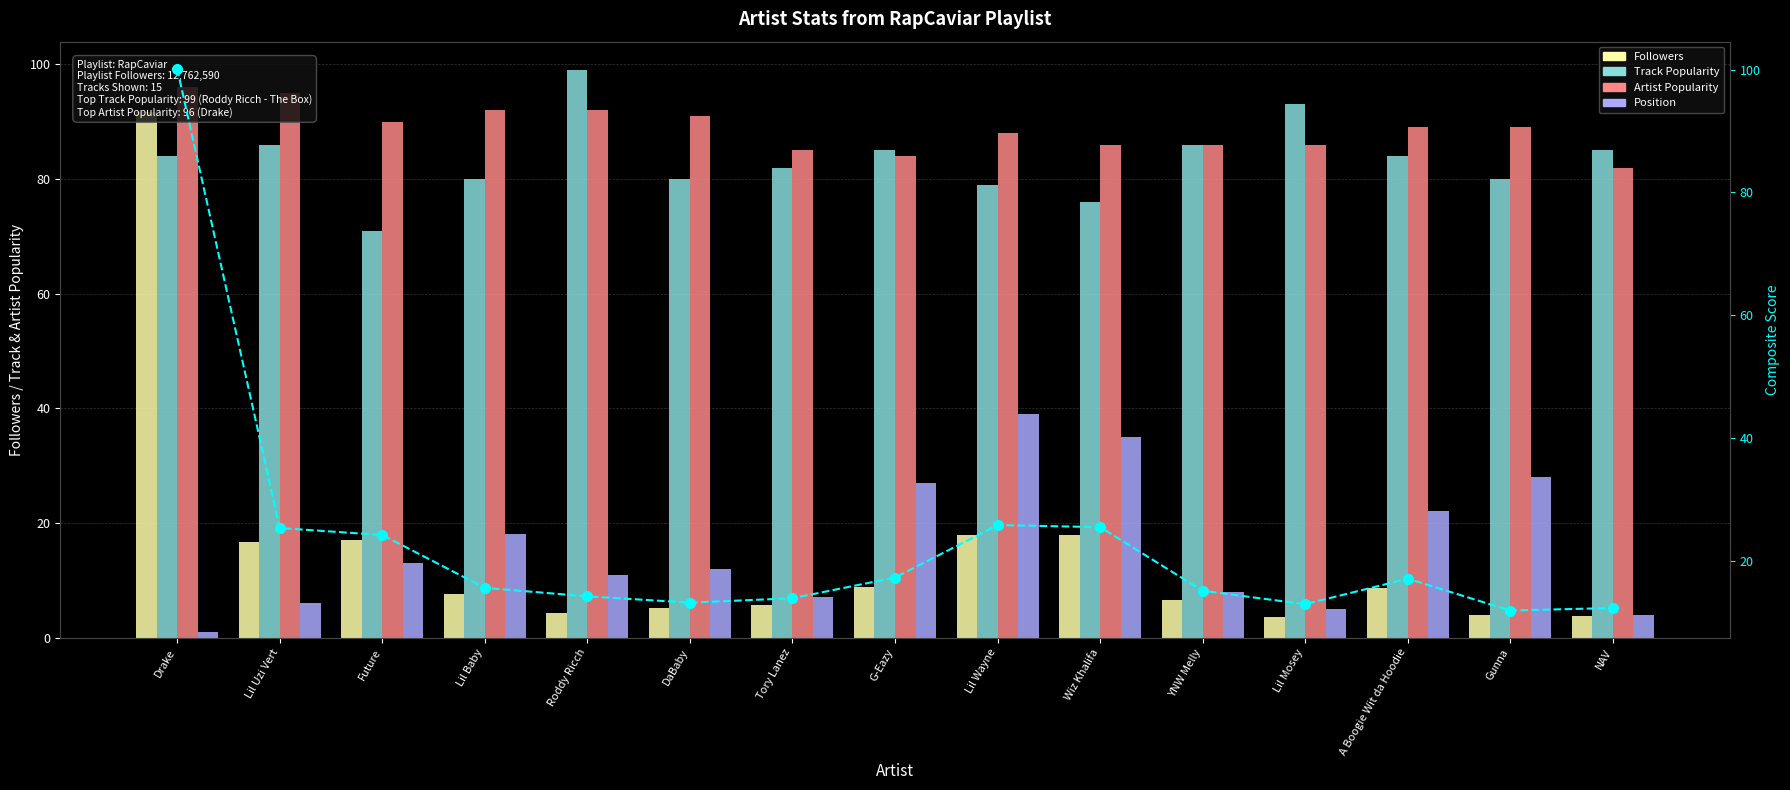

Is it true that Followers equals 28.6 at Wiz Khalifa?

False